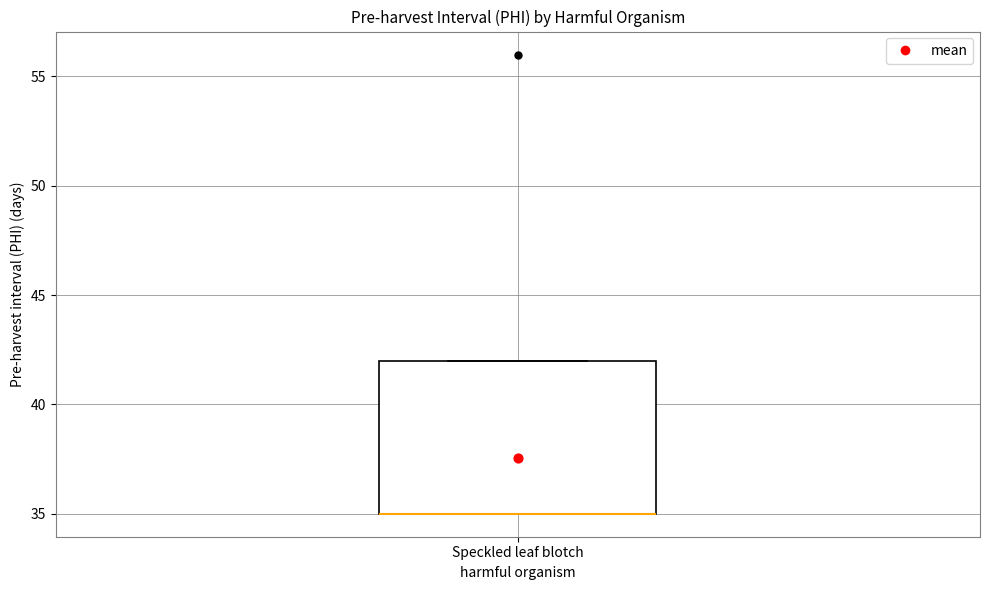

Transcribe this box plot: give where the median line is, the range the box spans, and where the two whiskers end, as read against the y-axis. The values are not printed on the chart, so give them approximately, as read against the axis.

median 35 (drawn on the box's lower edge), box 35 to 42, whiskers 35 to 42